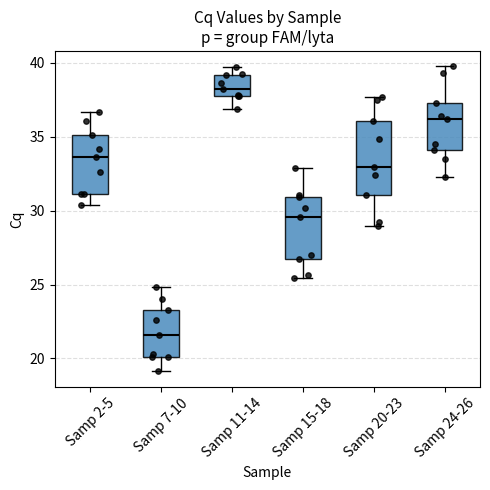

Where is the upper edge of the box for Samp 7-10 on the y-axis? The values are not printed on the chart, so give them approximately, as read against the axis.

23.0